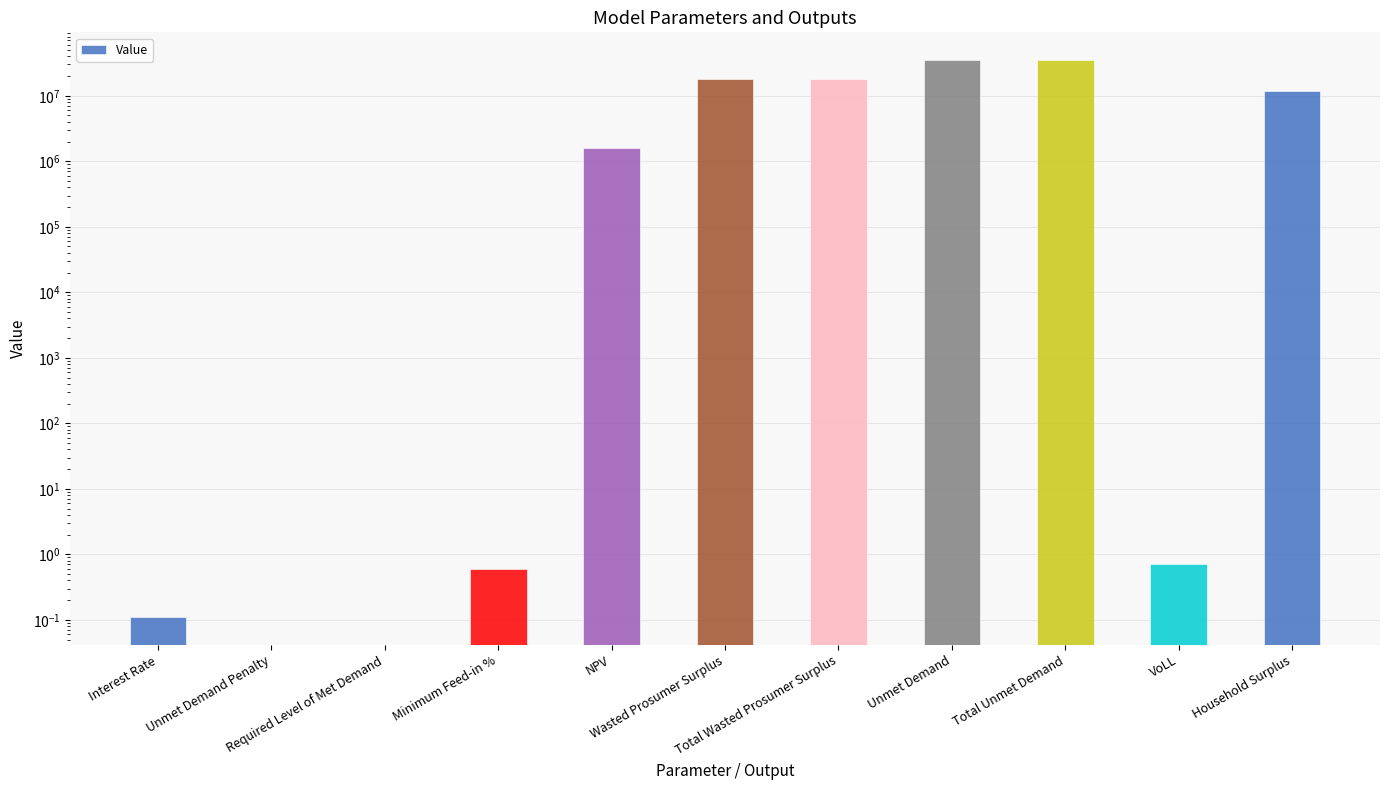

How many data points are above 1603597?

6